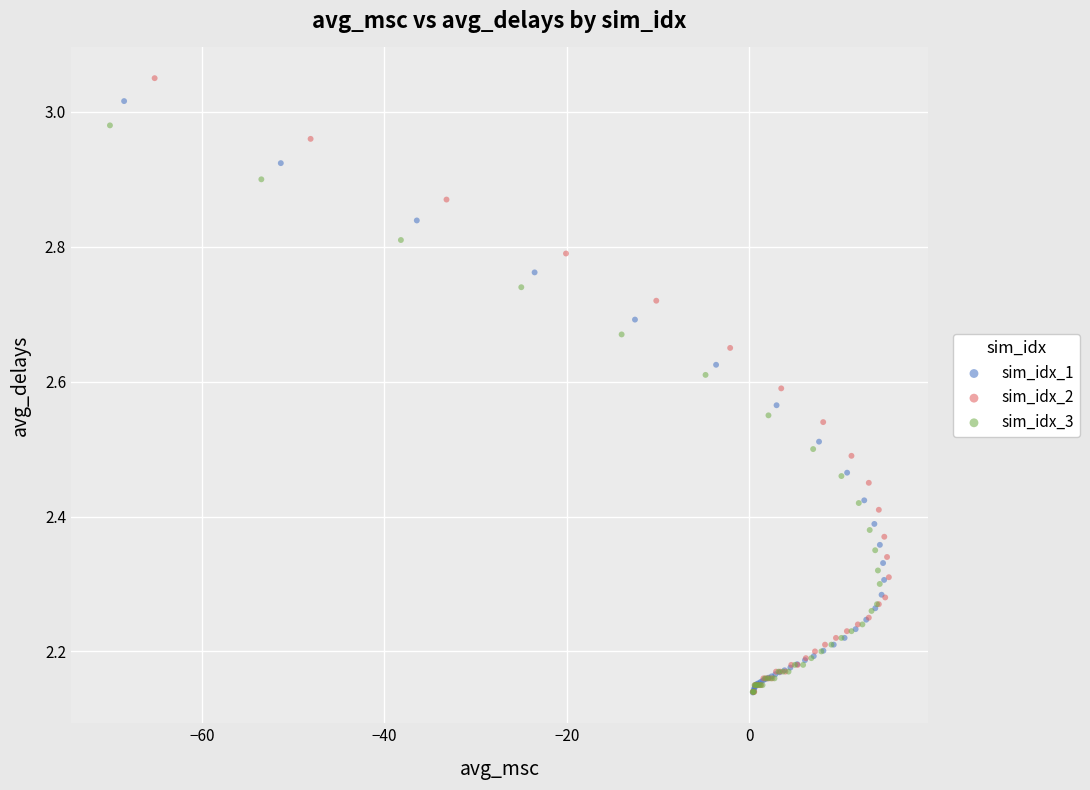

Which series contains the highest Y value?

sim_idx_2